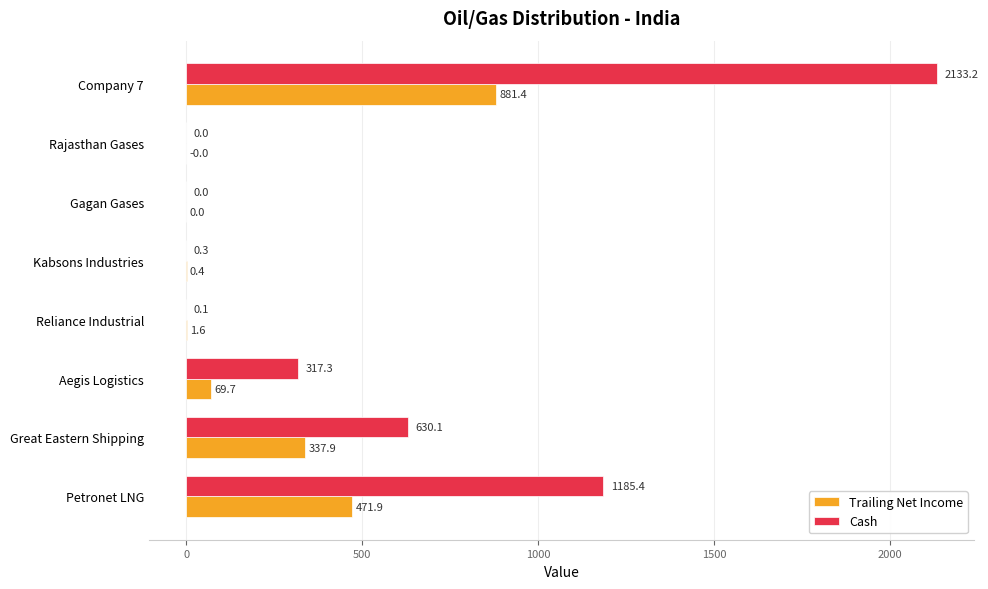

How many data points does each series have?

8